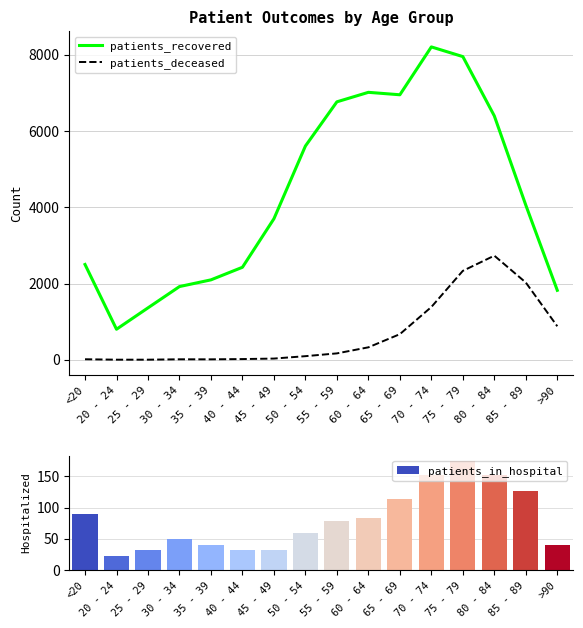

Is it true that patients_in_hospital equals 151 at 80 - 84?

True